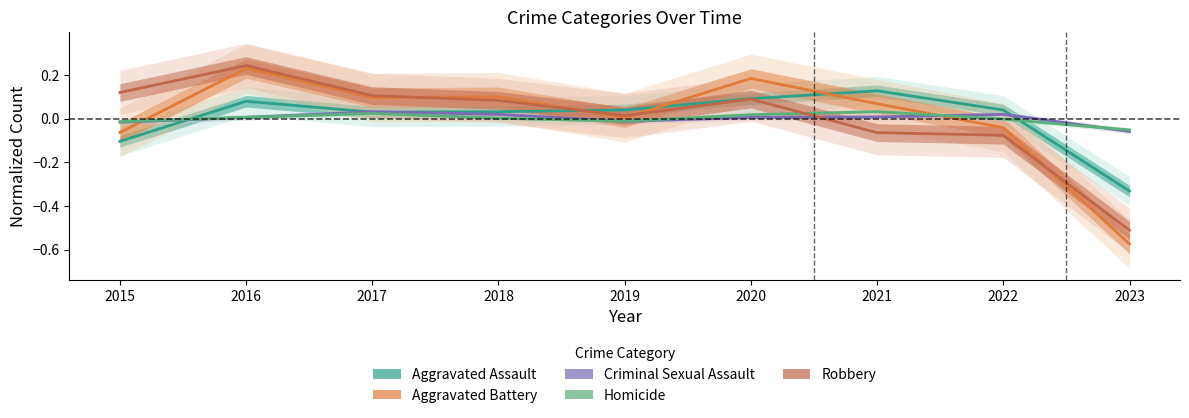

What is the approximate value of Aggravated Battery at 2015?

-0.1